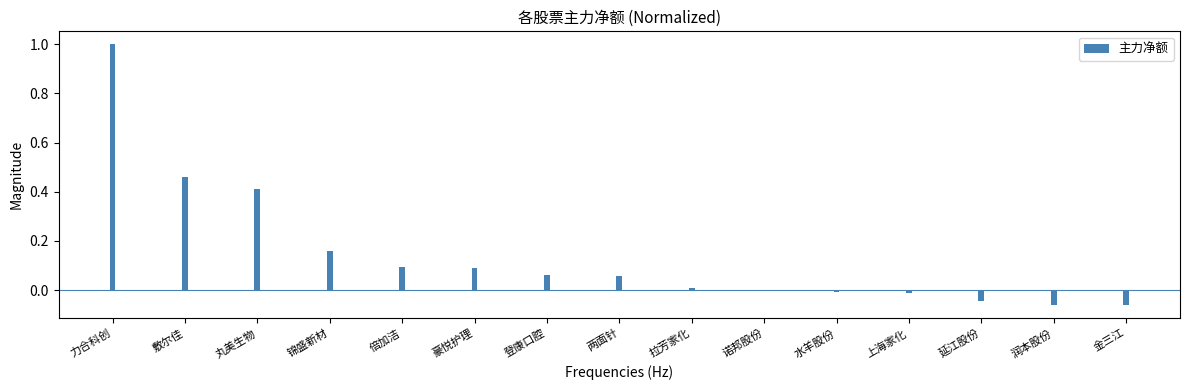

The value at 登康口腔 is 0.1. True or false?

True